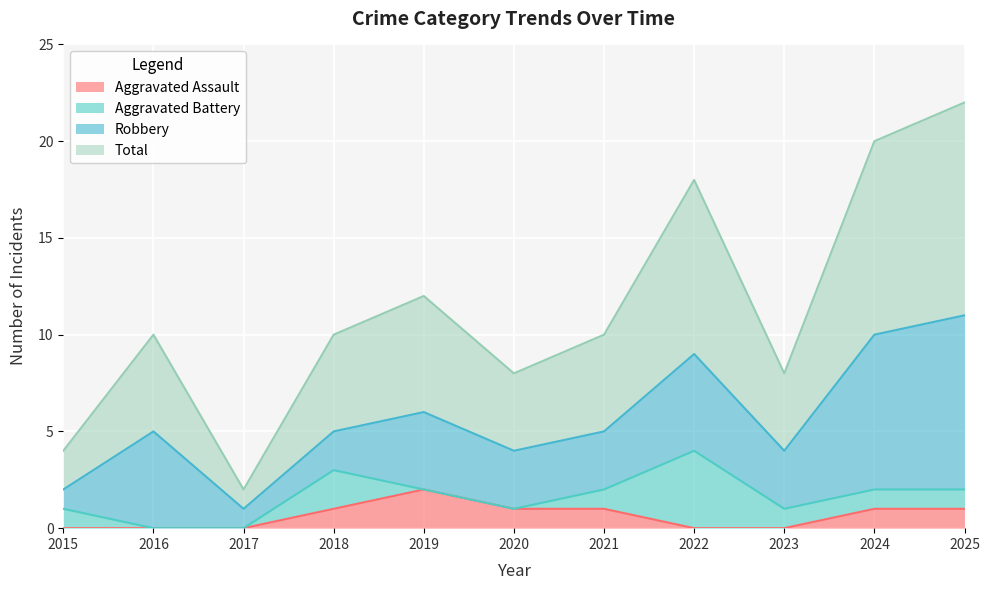

At which label is Total closest to 6?

2019